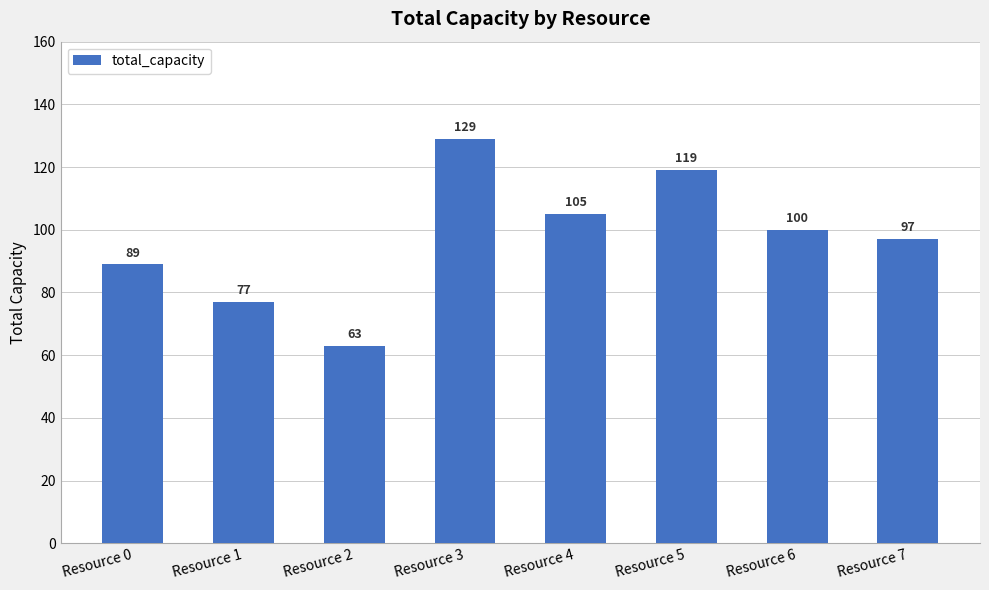

What is the value of the 5th bar from the left?

105